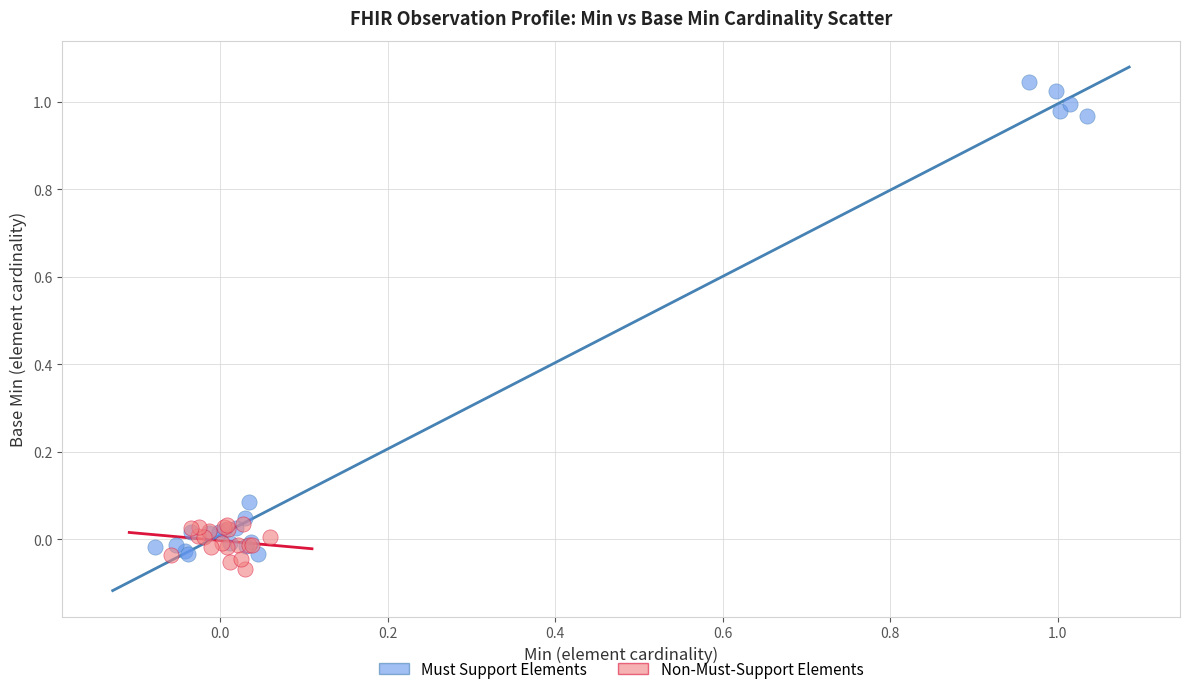

Which series has the largest Y range (max minus min)?

Must Support Elements